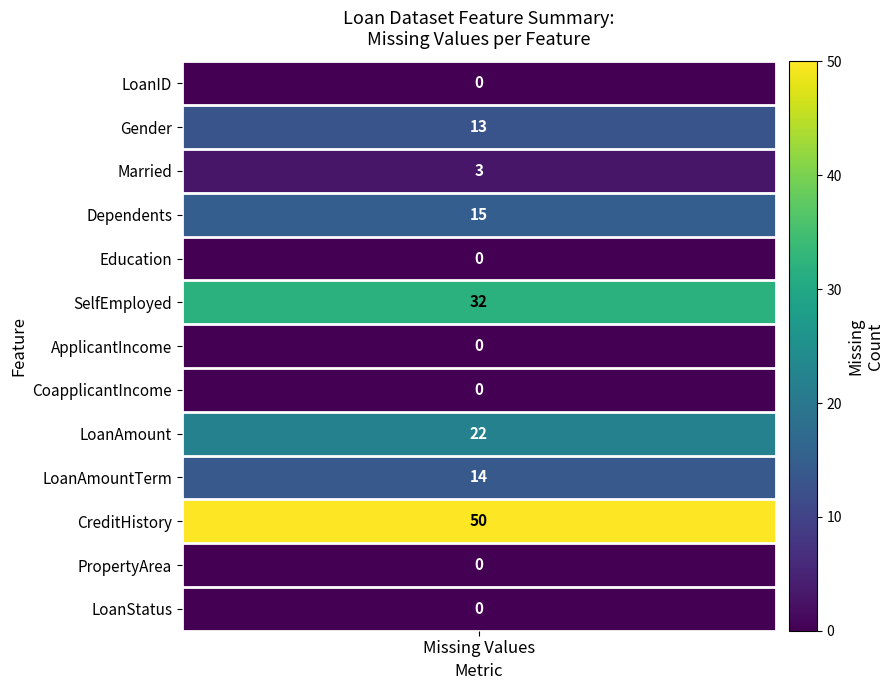

Approximately how many times larger is the value at SelfEmployed compared to LoanAmount?

1.5